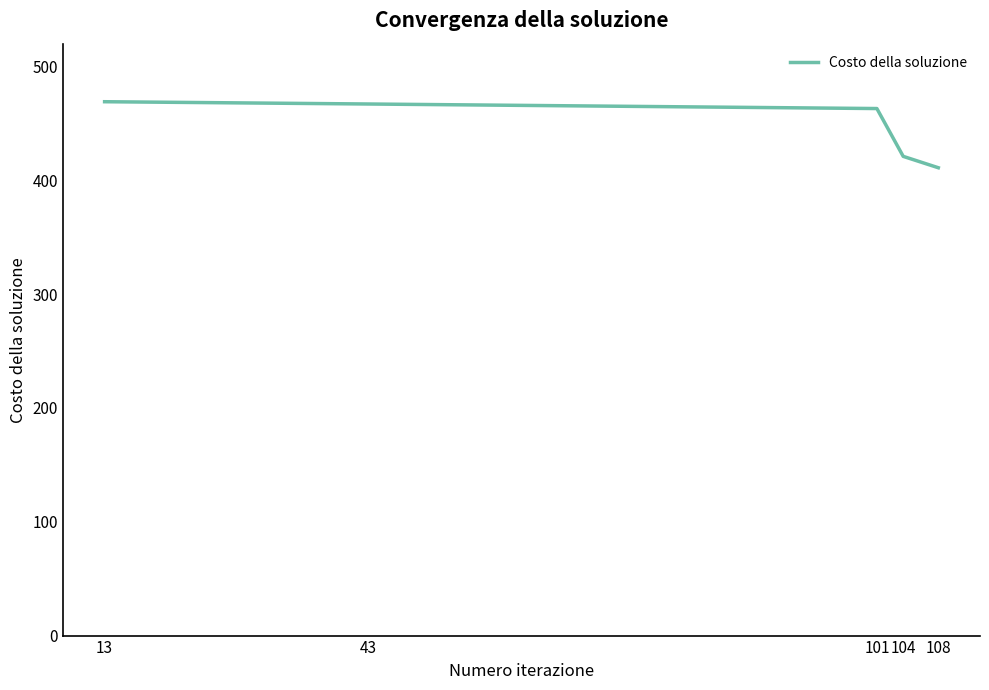

True or false: the data has more than 2 interior local peaks.

False